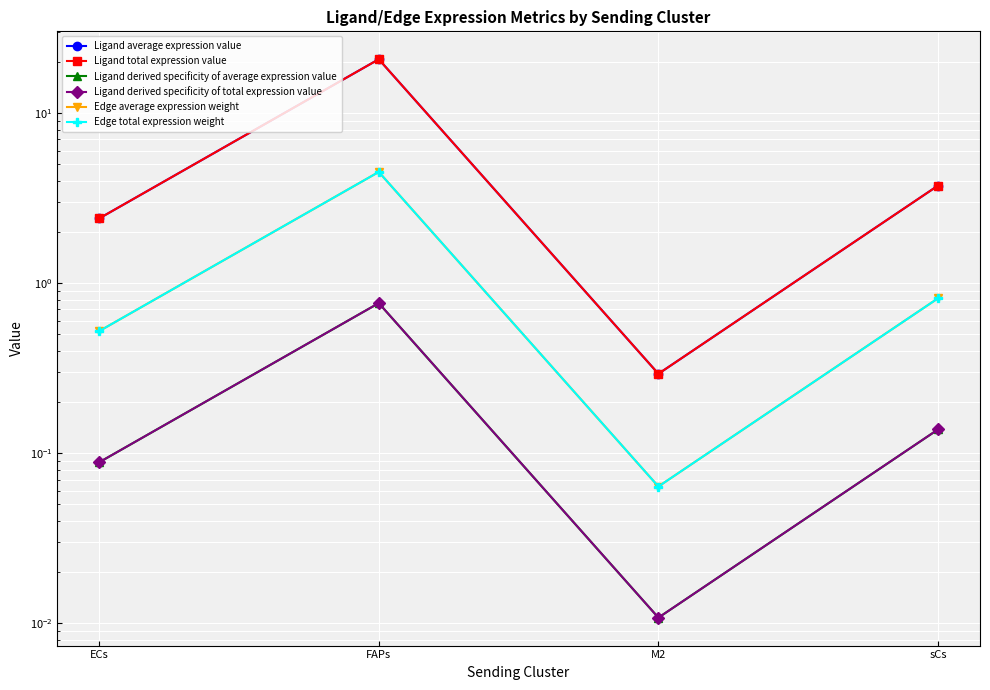

Which series has the widest spread of values?

Ligand average expression value